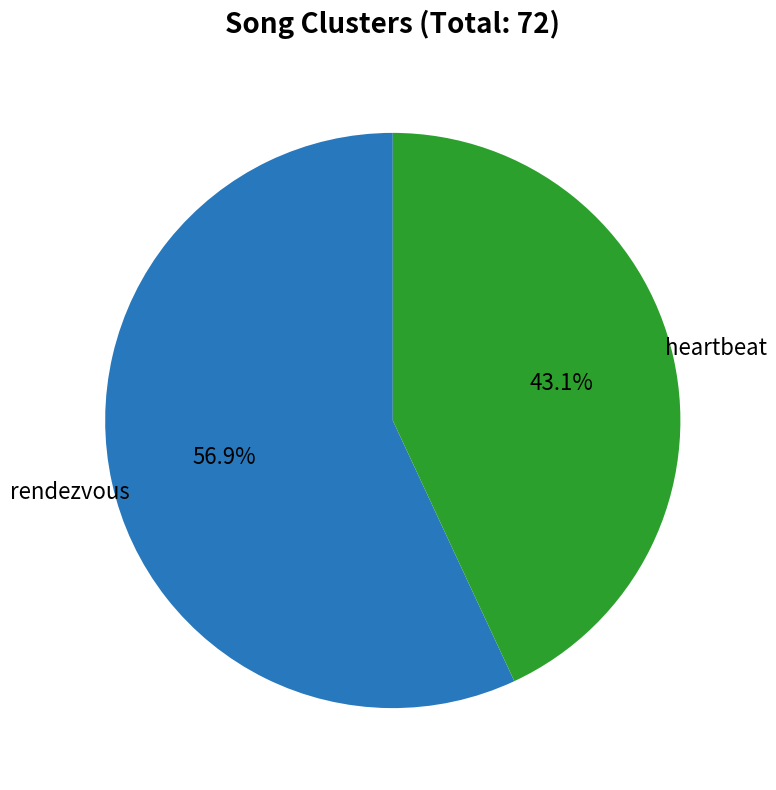

Does heartbeat account for over 50% of the chart?

No